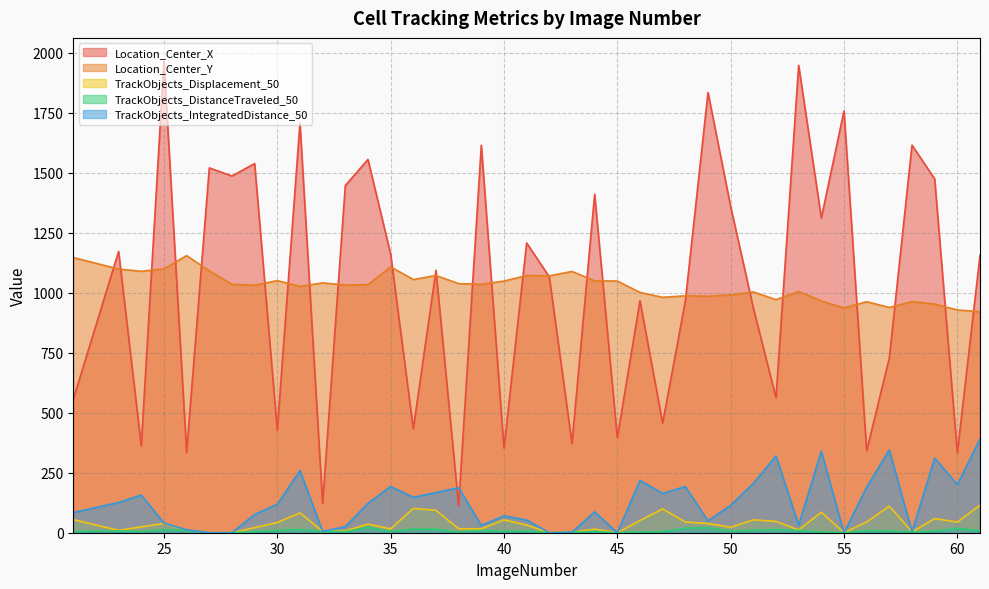

True or false: TrackObjects_IntegratedDistance_50 and TrackObjects_Displacement_50 intersect in this chart.

False